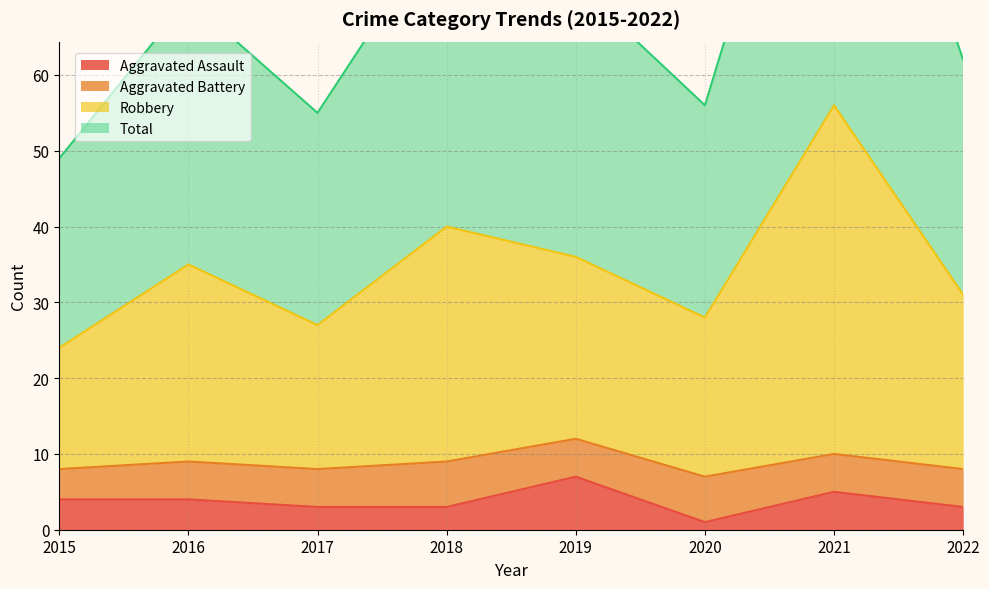

Where is the first local minimum for Aggravated Assault?

2020